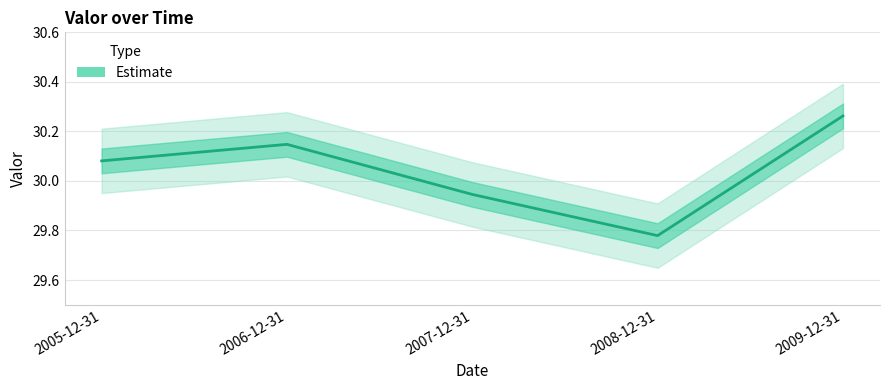

What is the approximate value at 2005-12-31?

30.1